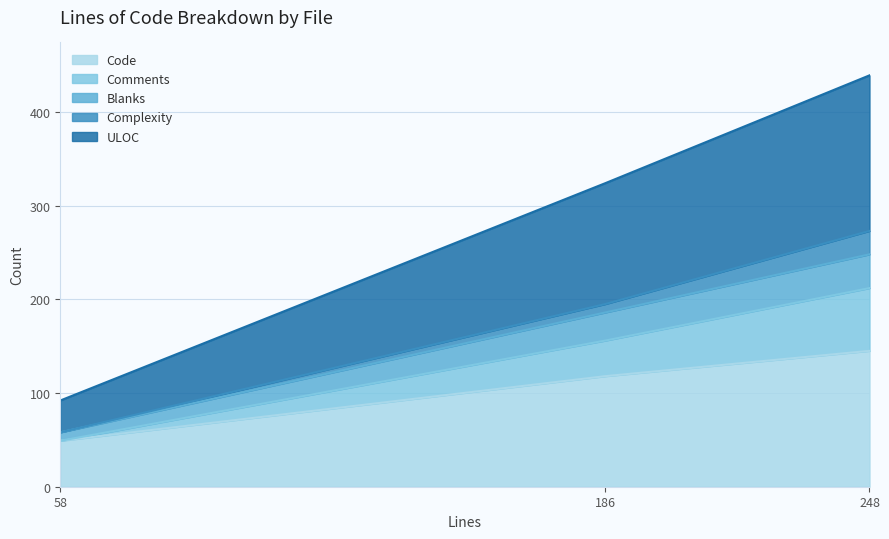

At which category is the sum across all series the highest?

248